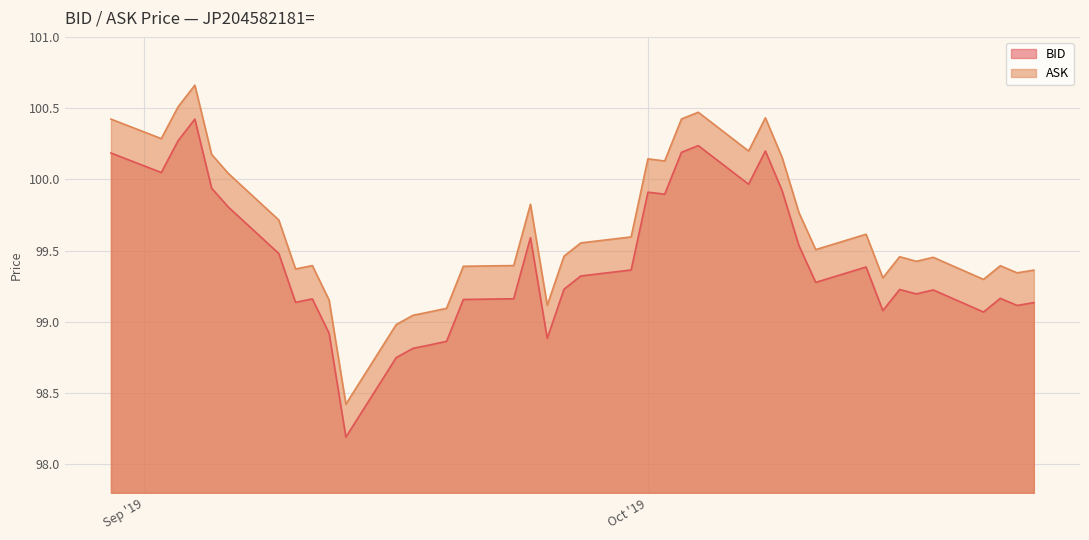

What value does the ASK series have at 2019-09-24?

99.8